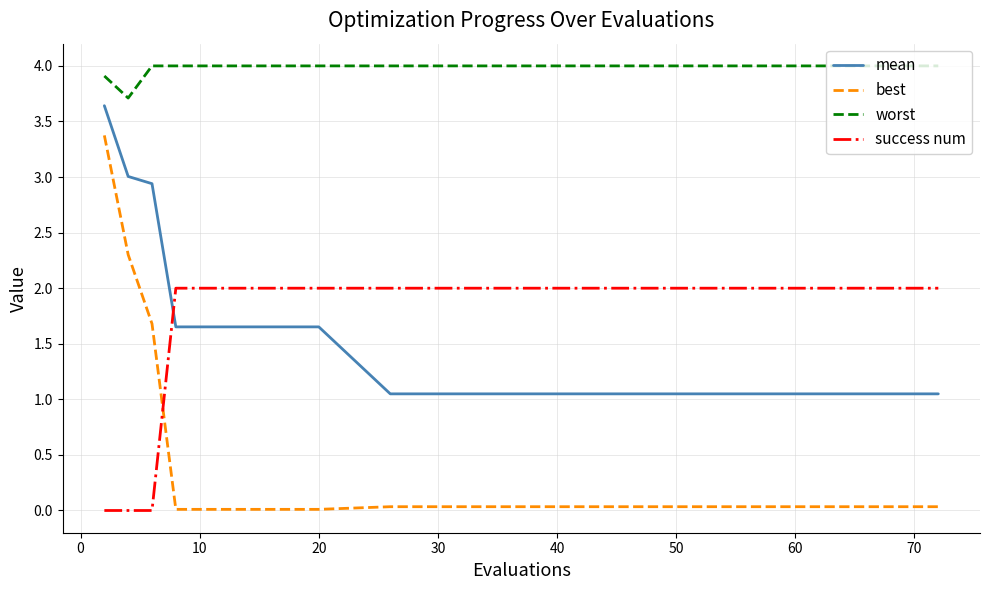

How many lines are shown in the chart?

4